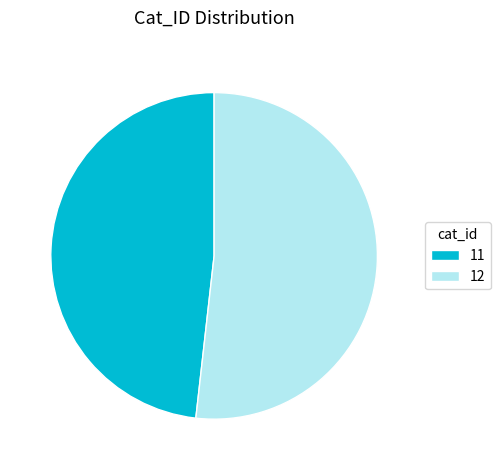

Between 12 and 11, which is larger?

12